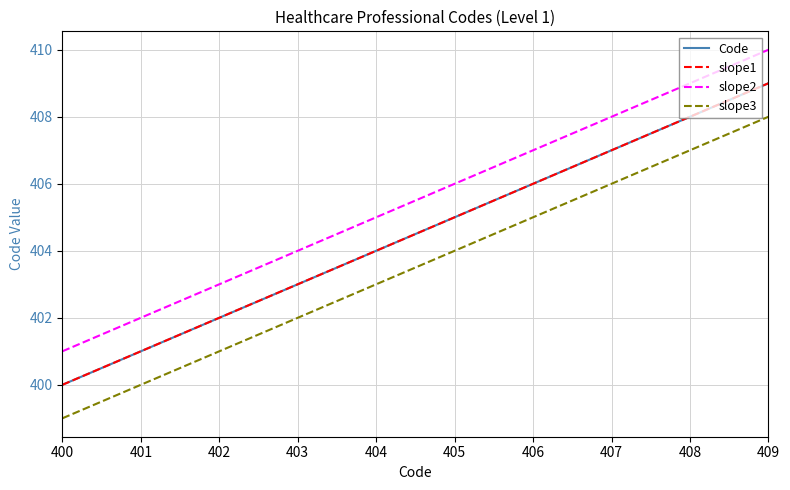

What is the minimum value for Code?

400